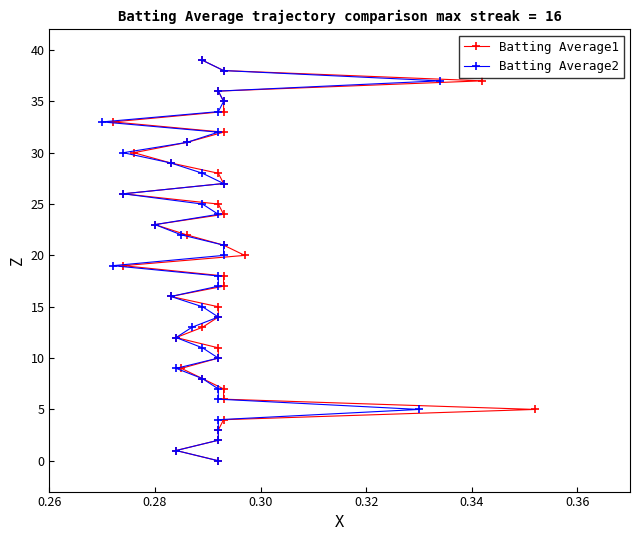

Is the value of Batting Average2 at 0.28 greater than the value of Batting Average1 at 20?

No